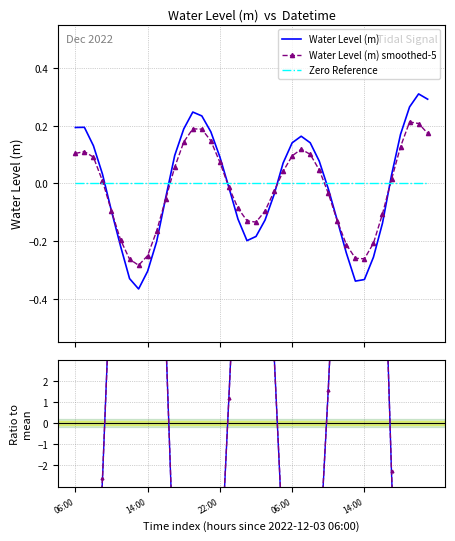

Reading right to left, list all the values displayed in this chart.

Water Level (m): 0.3	0.3	0.3	0.2	0.0	-0.1	-0.3	-0.3	-0.3	-0.2	-0.1	-0.0	0.1	0.1	0.2	0.1	0.1	-0.0	-0.1	-0.2	-0.2	-0.1	-0.0	0.1	0.2	0.2	0.2	0.2	0.1	-0.1	-0.2	-0.3	-0.4	-0.3	-0.2	-0.1	0.0	0.1	0.2	0.2
Water Level (m) smoothed-5: 0.2	0.2	0.2	0.1	0.0	-0.1	-0.2	-0.3	-0.3	-0.2	-0.1	-0.0	0.0	0.1	0.1	0.1	0.0	-0.0	-0.1	-0.1	-0.1	-0.1	-0.0	0.1	0.1	0.2	0.2	0.1	0.1	-0.1	-0.2	-0.3	-0.3	-0.3	-0.2	-0.1	0.0	0.1	0.1	0.1
Zero Reference: 0.0	0.0	0.0	0.0	0.0	0.0	0.0	0.0	0.0	0.0	0.0	0.0	0.0	0.0	0.0	0.0	0.0	0.0	0.0	0.0	0.0	0.0	0.0	0.0	0.0	0.0	0.0	0.0	0.0	0.0	0.0	0.0	0.0	0.0	0.0	0.0	0.0	0.0	0.0	0.0
Ratio to mean: -24.6	-26.1	-22.3	-14.3	-2.3	11.7	21.6	28.1	28.6	20.4	10.9	1.6	-6.5	-11.8	-13.7	-11.8	-5.9	3.3	10.7	15.5	16.8	10.4	1.2	-7.7	-15.0	-19.7	-20.8	-15.9	-8.1	4.2	17.0	25.7	30.9	27.8	18.3	8.1	-2.7	-11.0	-16.4	-16.3
Ratio smoothed-5: -23.8	-25.3	-21.6	-13.9	-2.3	11.3	20.9	27.3	27.7	19.8	10.6	1.6	-6.3	-11.5	-13.3	-11.5	-5.7	3.2	10.4	15.1	16.3	10.1	1.2	-7.4	-14.6	-19.1	-20.2	-15.4	-7.9	4.1	16.5	24.9	29.9	27.0	17.8	7.9	-2.6	-10.6	-15.9	-15.8